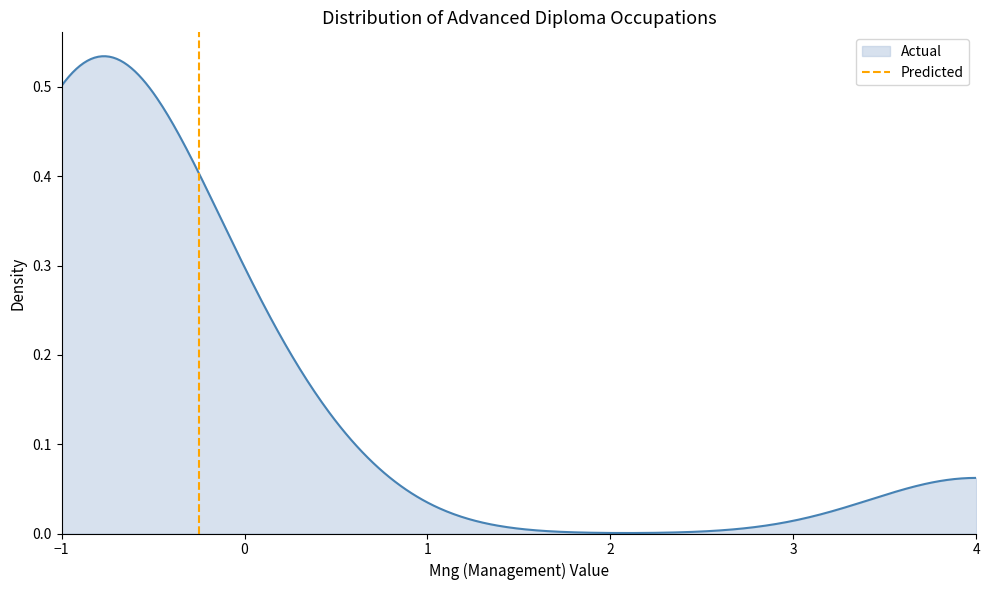

How many values are below 1?

1